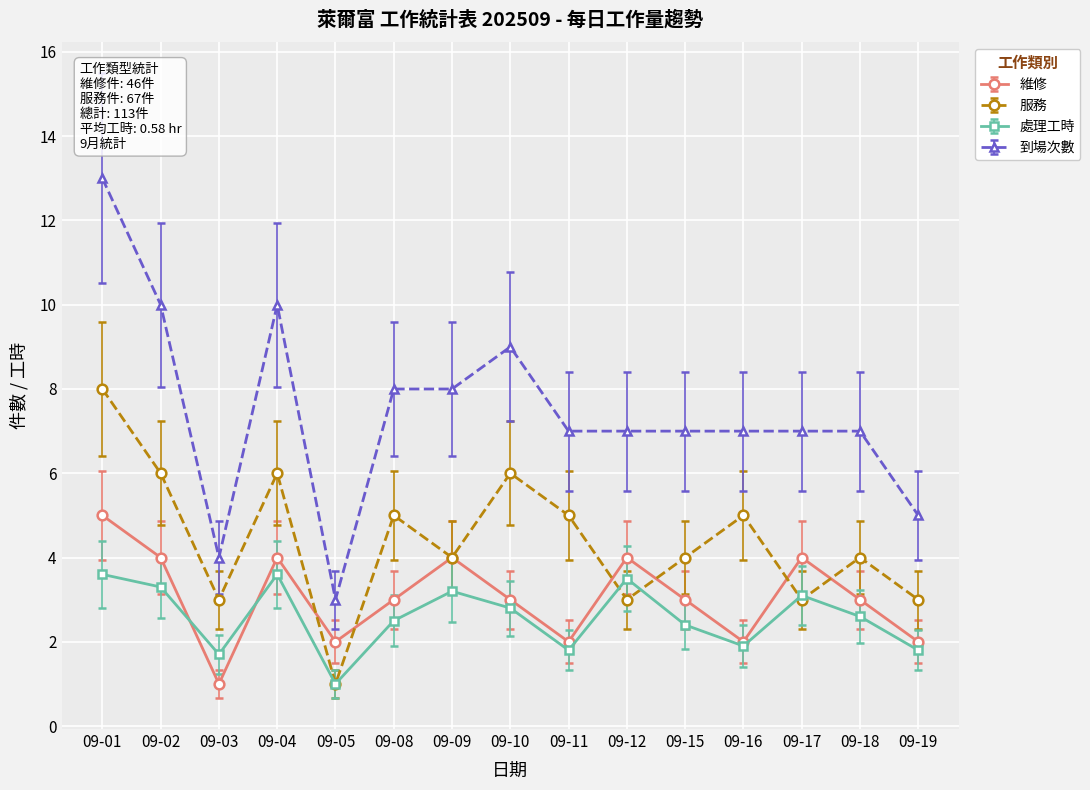

True or false: 服務 and 到場次數 cross at least once.

False